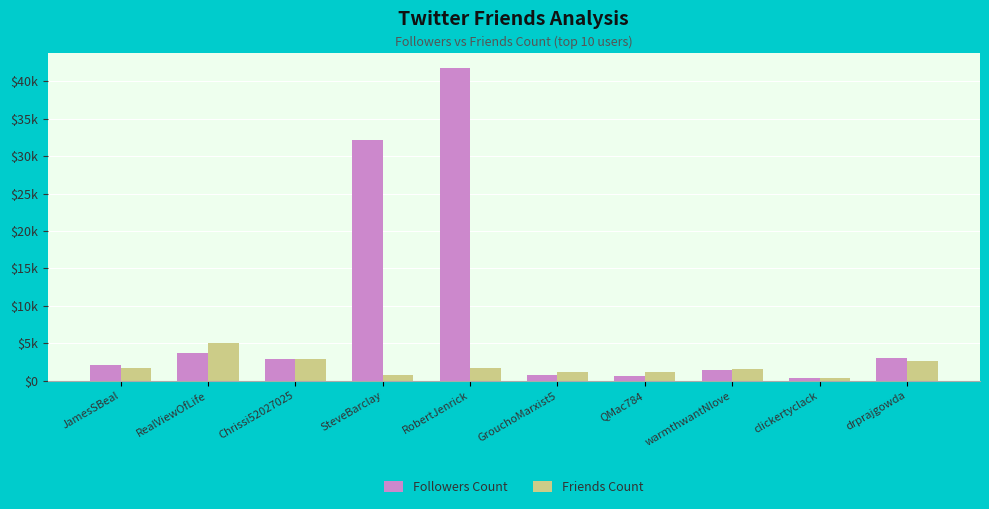

What are all the series names shown in the legend?

Followers Count, Friends Count